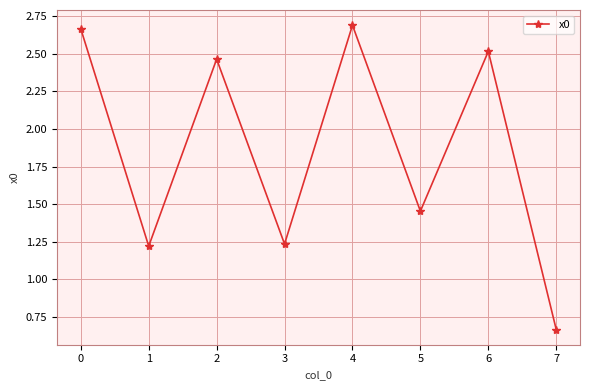

The chart shows a value of 1.1 at 6. True or false?

False